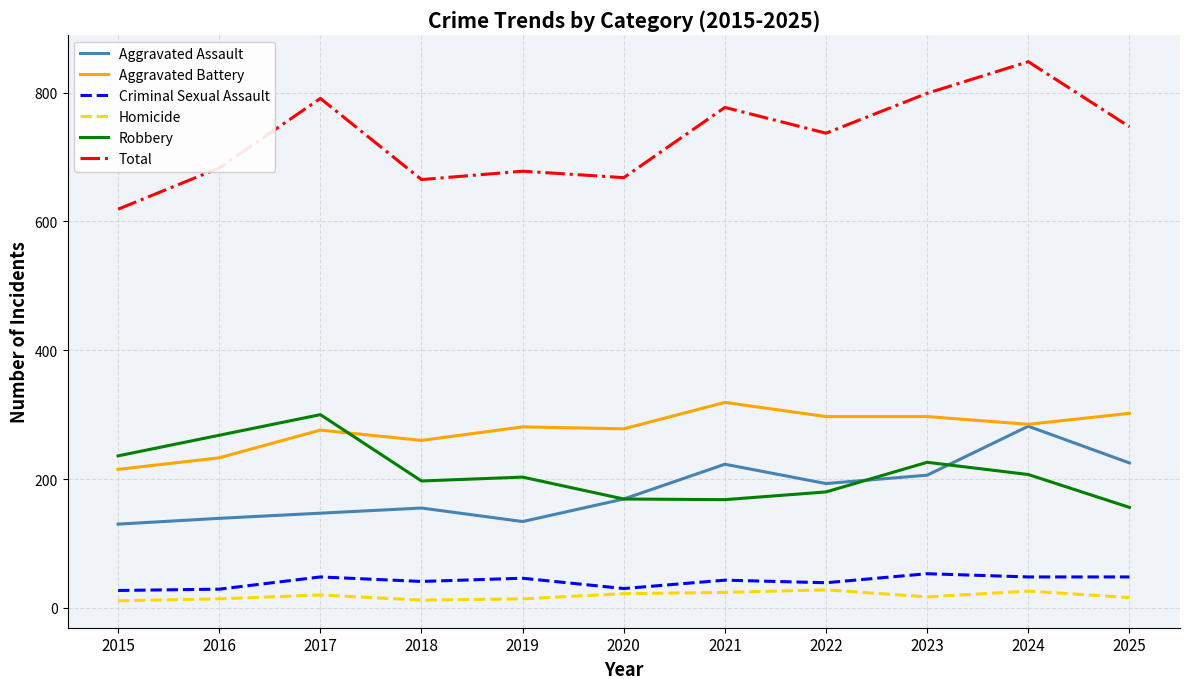

At which label does Robbery reach its minimum?

2025